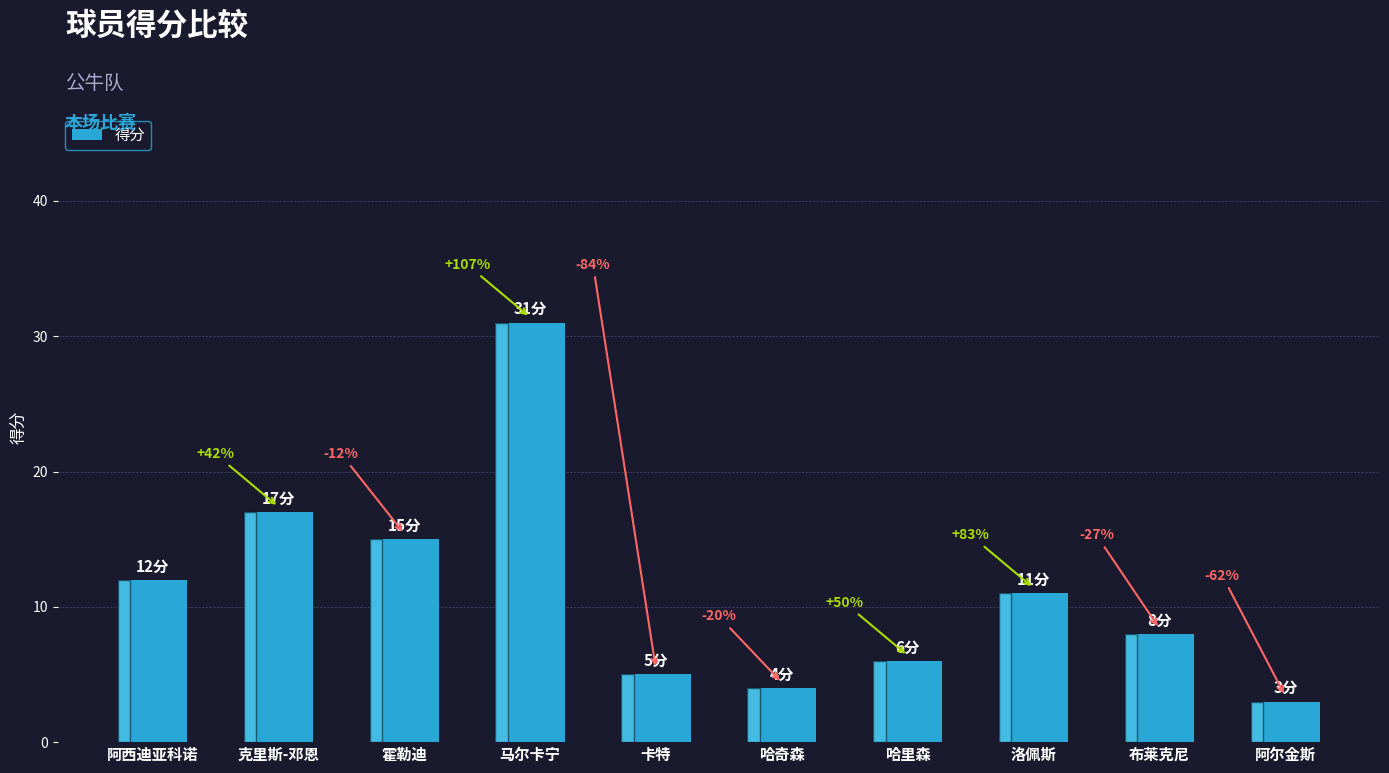

What position from the right is 霍勒迪?

8